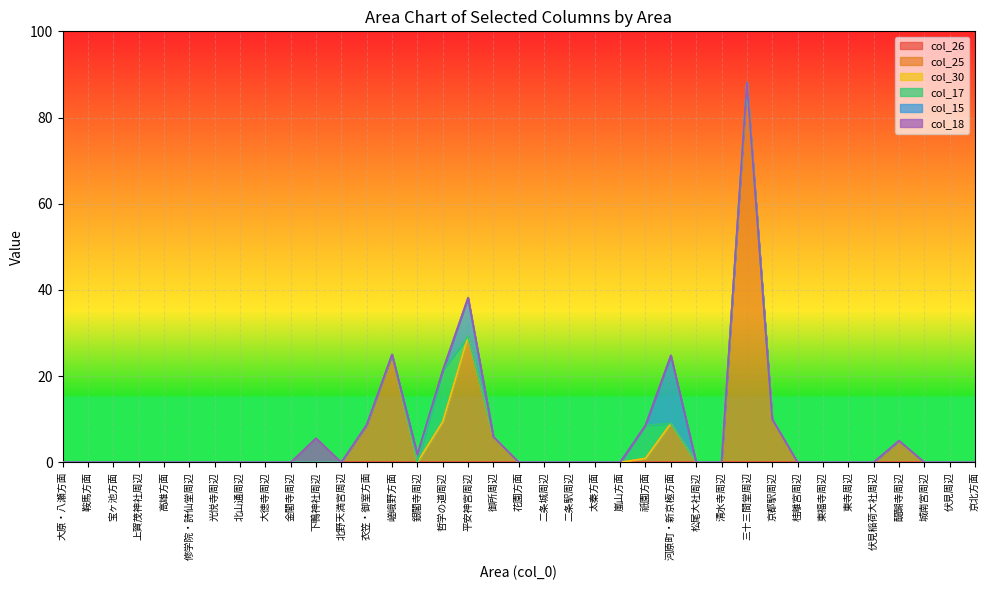

At which category does the chart reach its peak across all series?

三十三間堂周辺